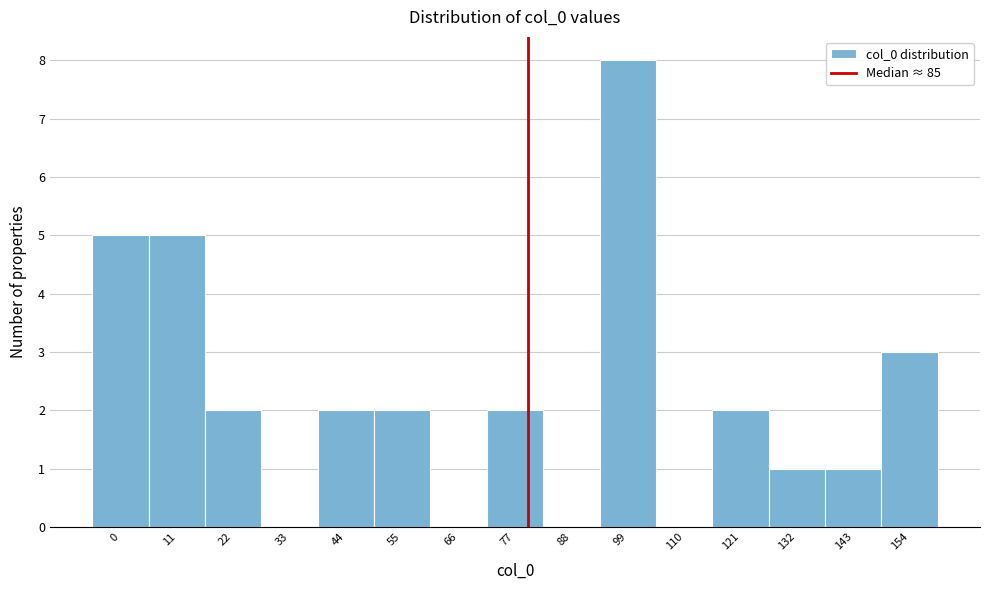

Reading left to right, list all the values displayed in this chart.

0=5	11=5	22=2	33=0	44=2	55=2	66=0	77=2	88=0	99=8	110=0	121=2	132=1	143=1	154=3